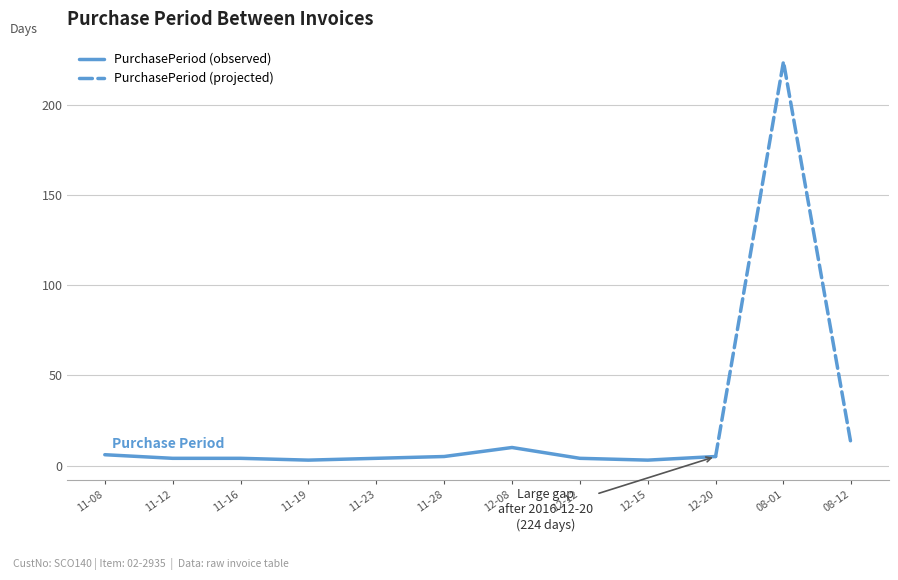

Rank the categories by value from lowest to highest.

2016-11-19, 2016-12-15, 2016-11-12, 2016-11-16, 2016-11-23, 2016-12-12, 2016-11-28, 2016-12-20, 2016-11-08, 2016-12-08, 2017-08-12, 2017-08-01